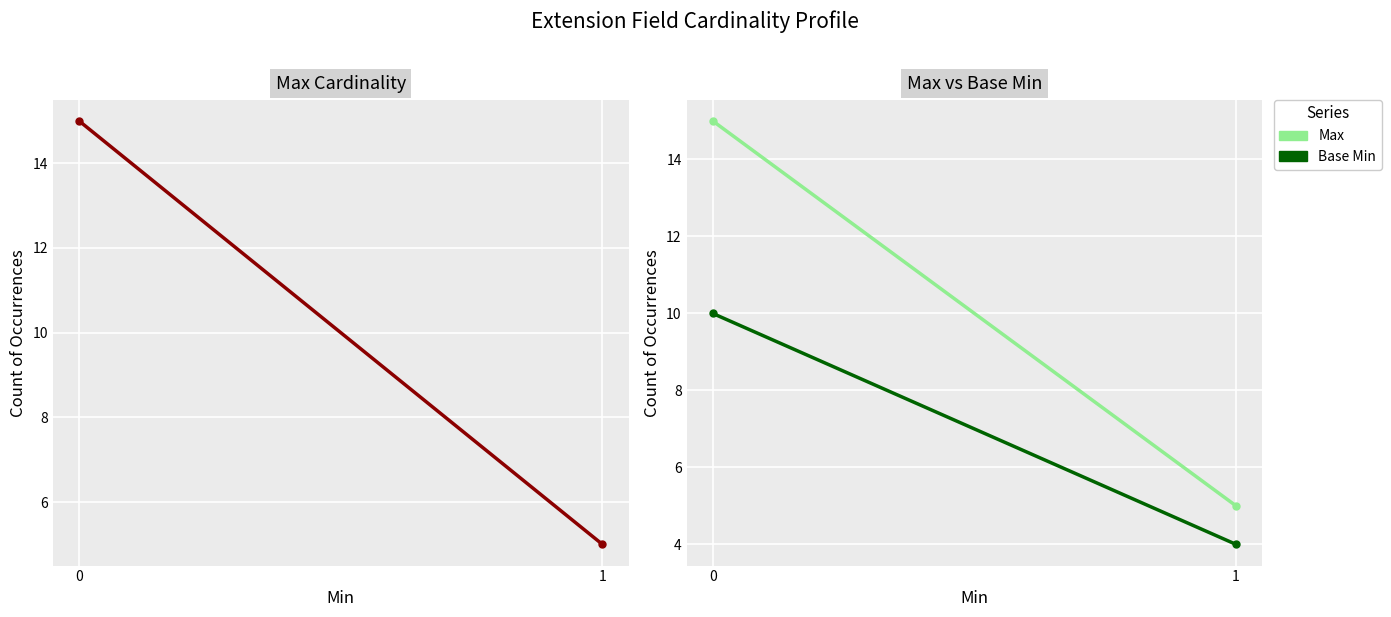

Reading left to right, extract all data points from this chart.

Max: 0=15	1=5
Base Min: 0=10	1=4